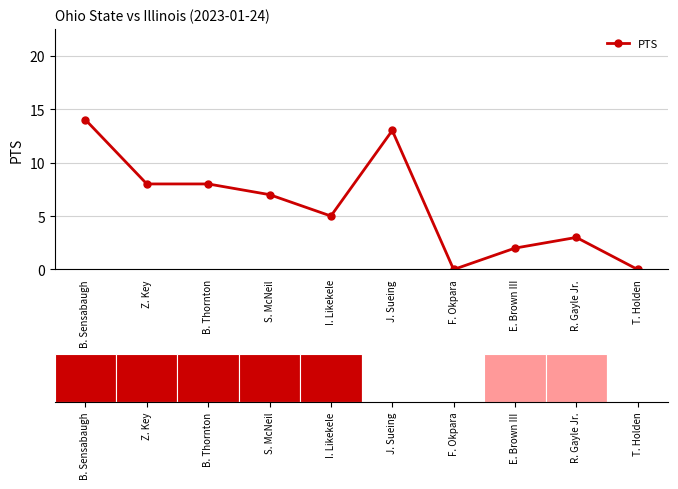

What position from the right is R. Gayle Jr.?

2